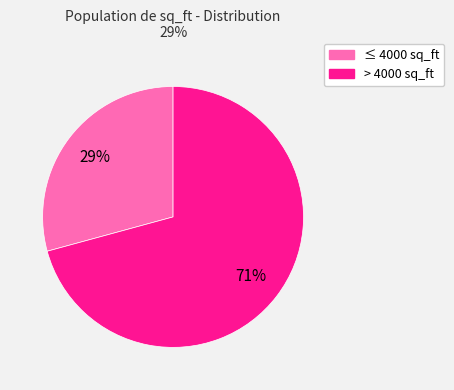

To the nearest percent, what is the difference between the largest and smallest slice percentages?

42%